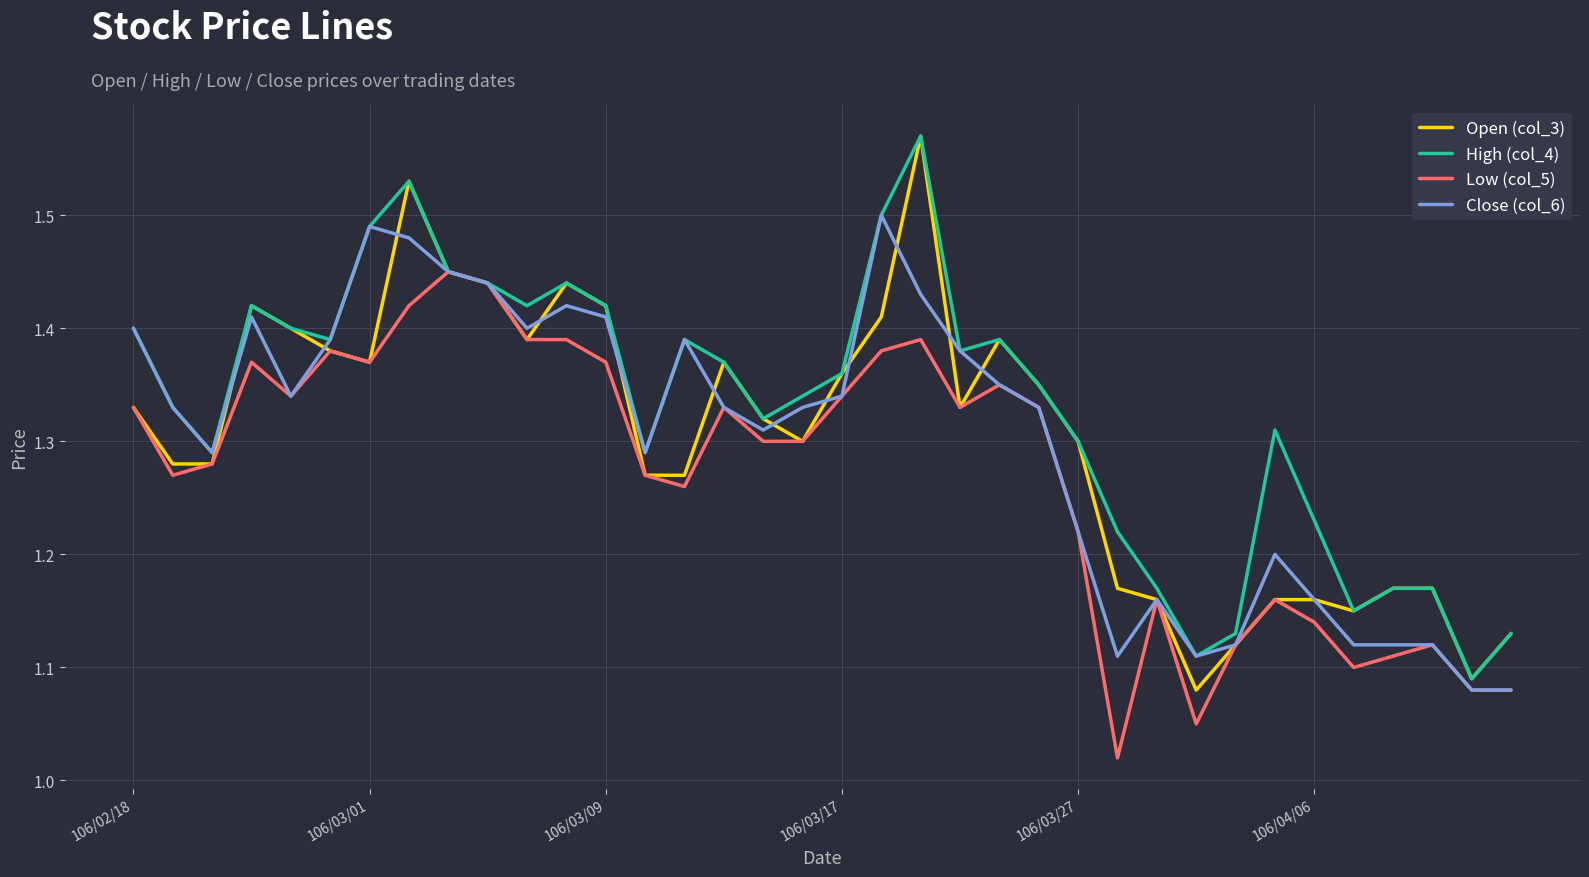

Which series has the widest spread of values?

Open (col_3)